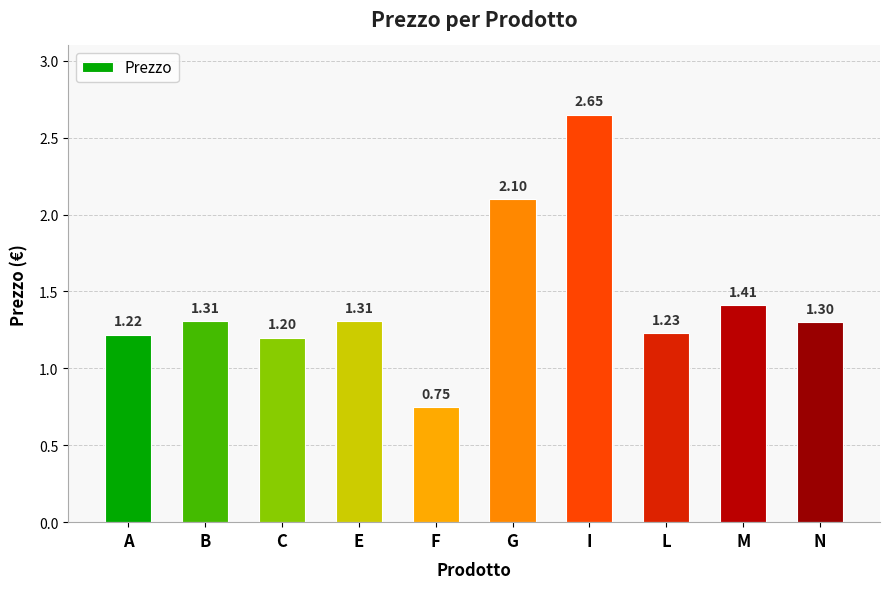

What value does the data have at N?

1.3